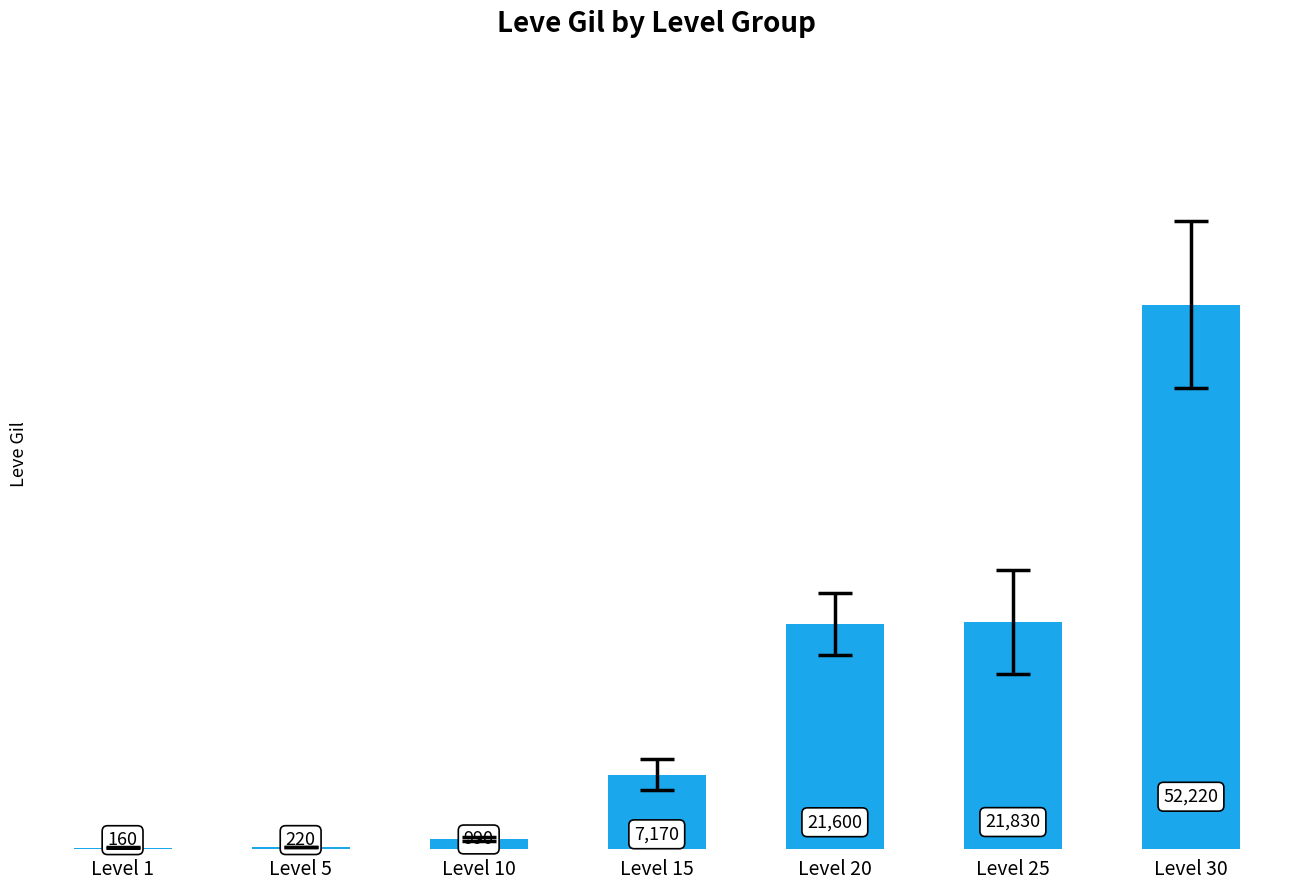

What value does the data have at Level 15, to the nearest 10?

7170